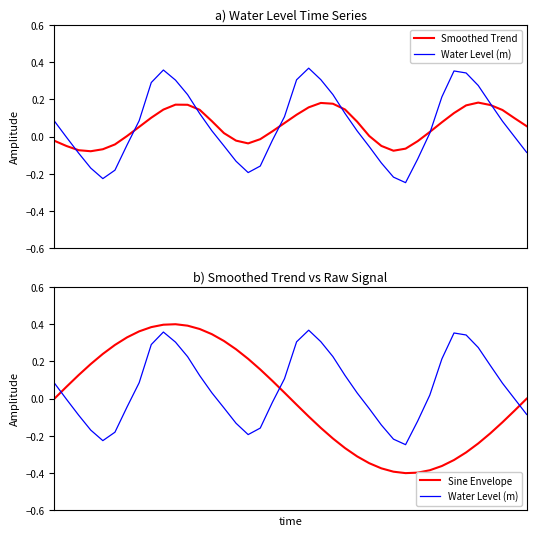

How many times do Water Level (m) and Smoothed Trend cross each other?

7